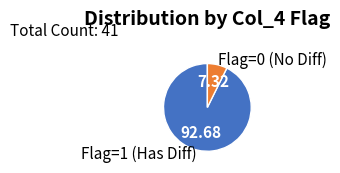

Does Flag=1 (Has Diff) account for over 50% of the chart?

Yes